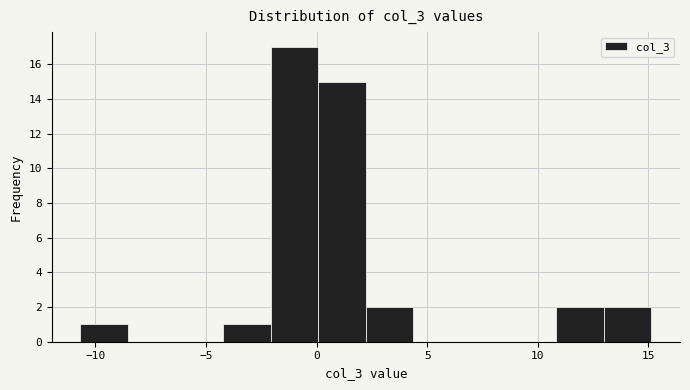

Reading left to right, transcribe this chart: for each bar, give the range it covers on the x-axis and its height. Neither the bar edges nor the heights are printed on the chart, so give them approximately, as read against the axes.

-10.5 to -8.5: 1
-8.5 to -6.5: 0
-6.5 to -4.0: 0
-4.0 to -2.0: 1
-2.0 to 0.0: 17
0.0 to 2.0: 15
2.0 to 4.5: 2
4.5 to 6.5: 0
6.5 to 8.5: 0
8.5 to 11.0: 0
11.0 to 13.0: 2
13.0 to 15.0: 2